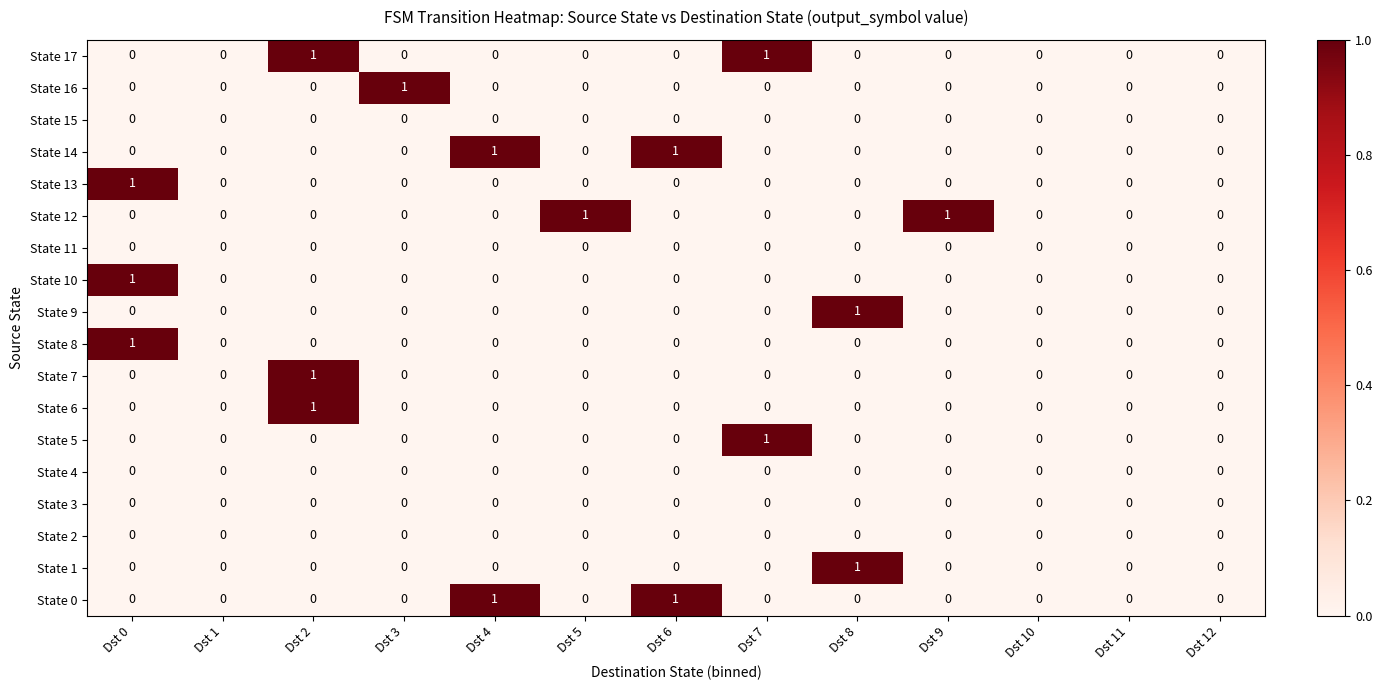

Count the State 10 values in the range 0 to 1.

13